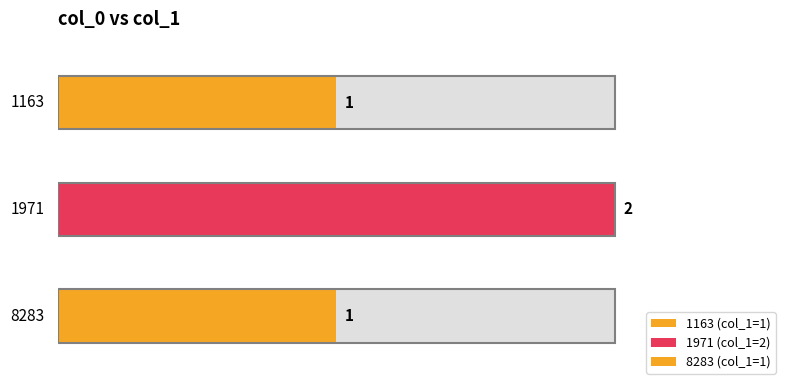

What is the value of the 1st bar from the left?

1